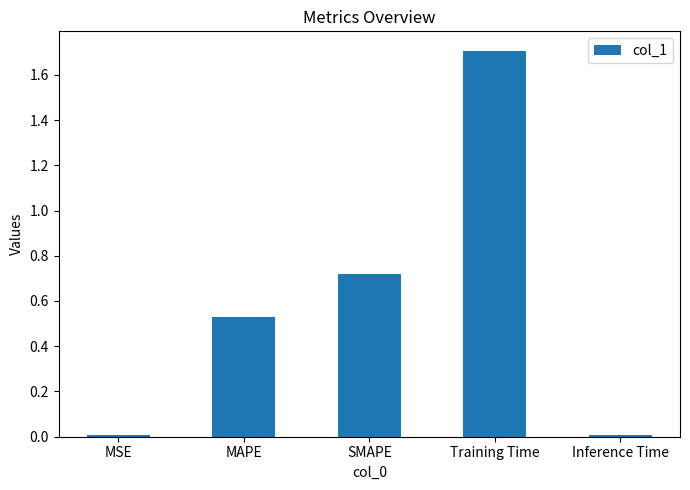

The chart shows a value of 0.8 at MAPE. True or false?

False